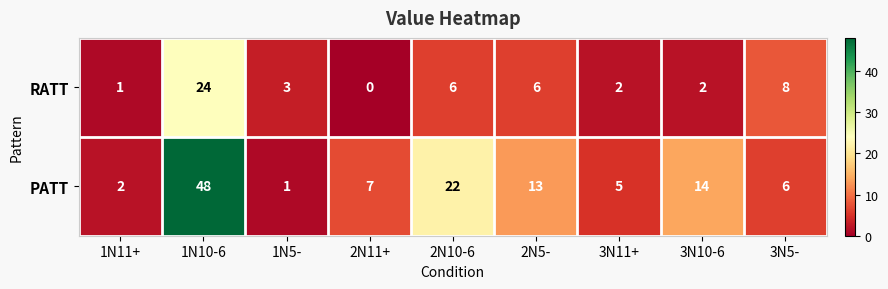

The RATT series shows 2 at 1N11+. True or false?

False